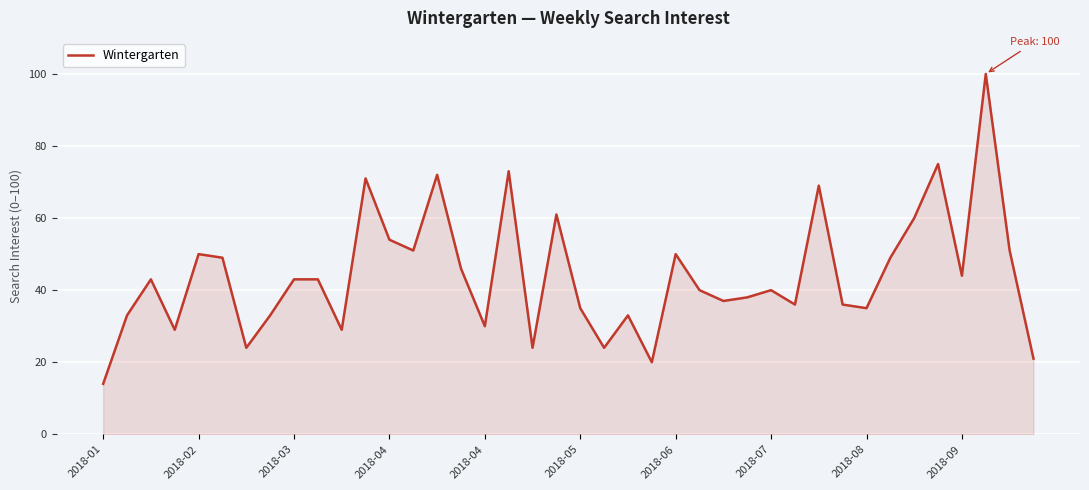

How many categories are shown in the chart?

40